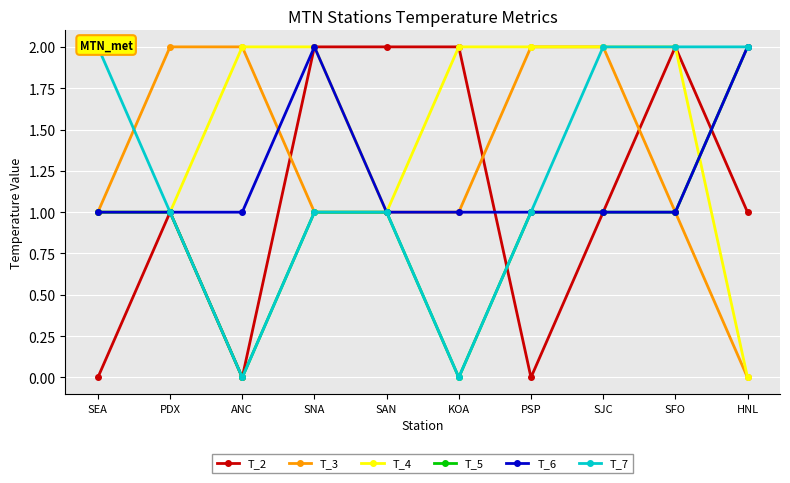

True or false: T_6 and T_7 cross at least once.

False